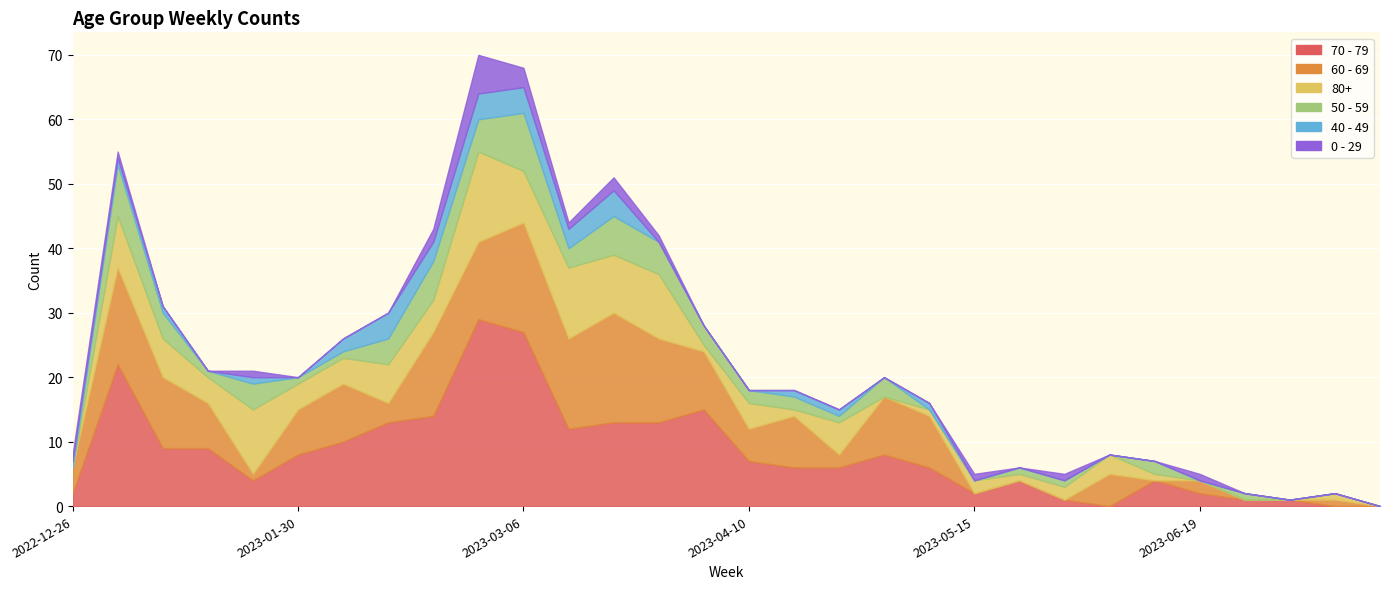

What value does the 60 - 69 series have at 2023-01-16, to the nearest 10?

10